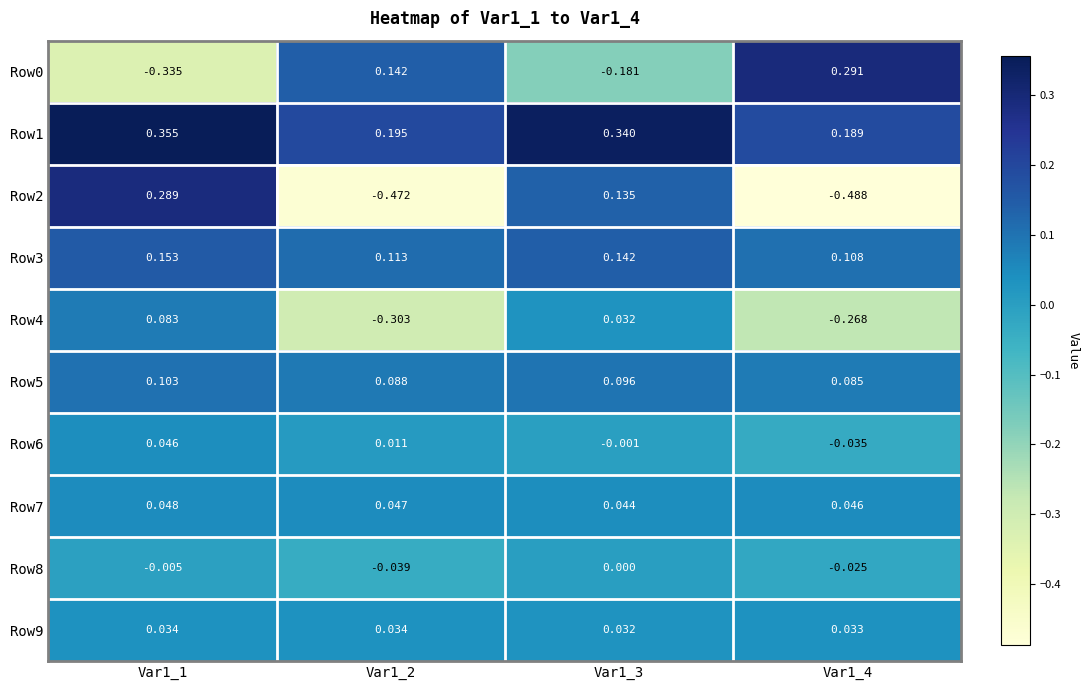

Which series has the largest total across all categories?

Row1